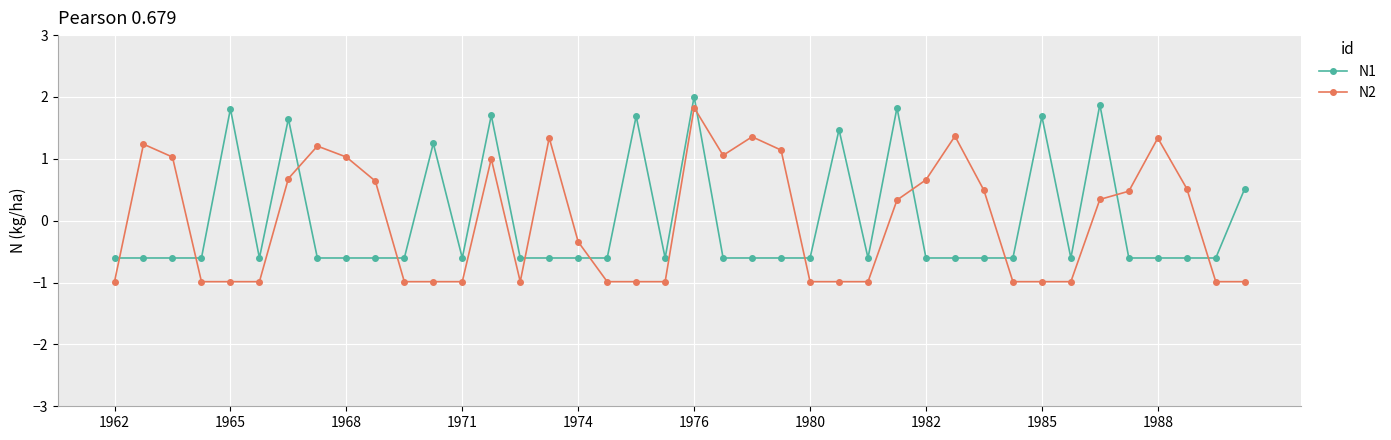

Does the chart have visible grid lines?

Yes